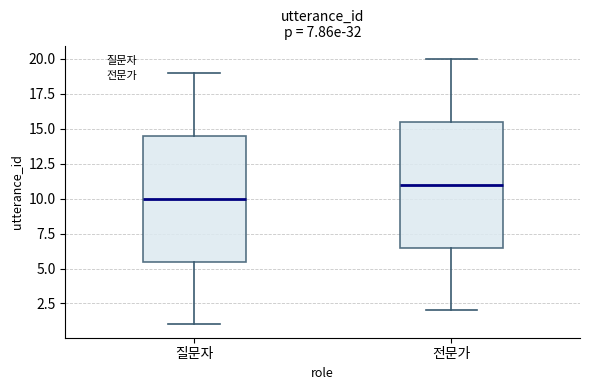

Which box's median line is the lowest?

질문자